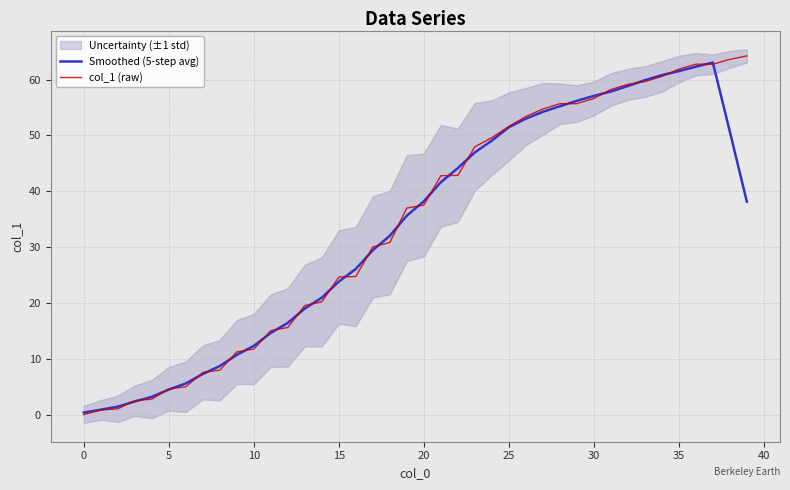

What is the highest value of the Smoothed (5-step avg) series?

63.1